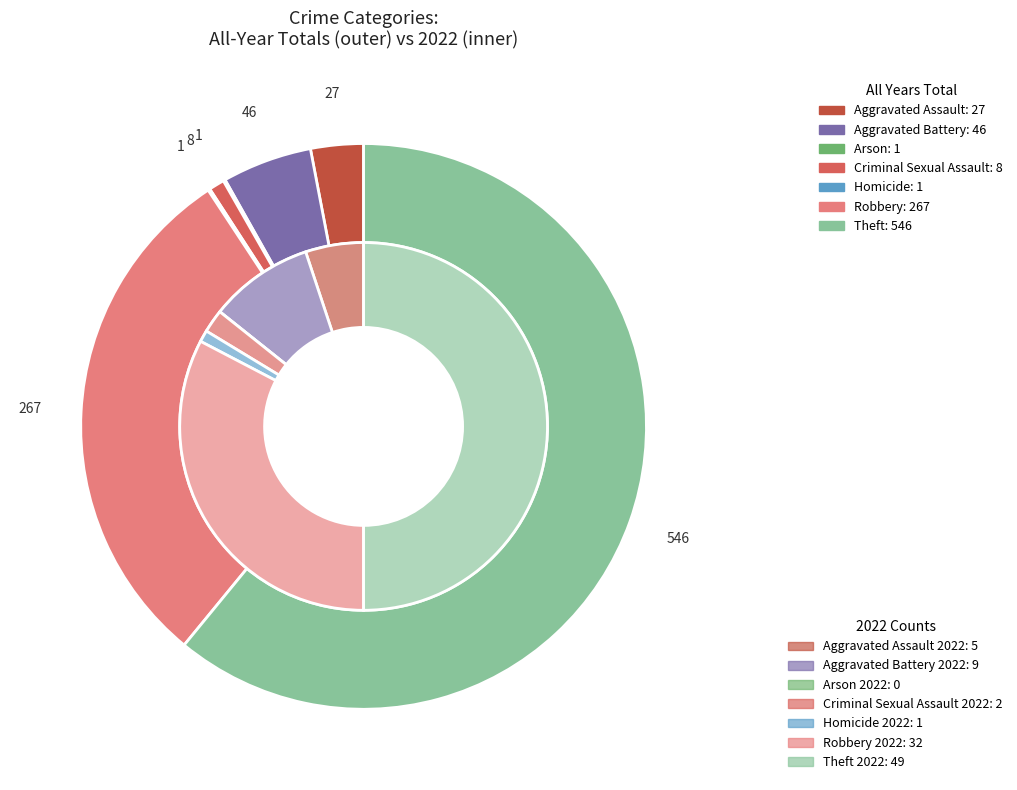

To the nearest percent, what is the average slice percentage?

14%